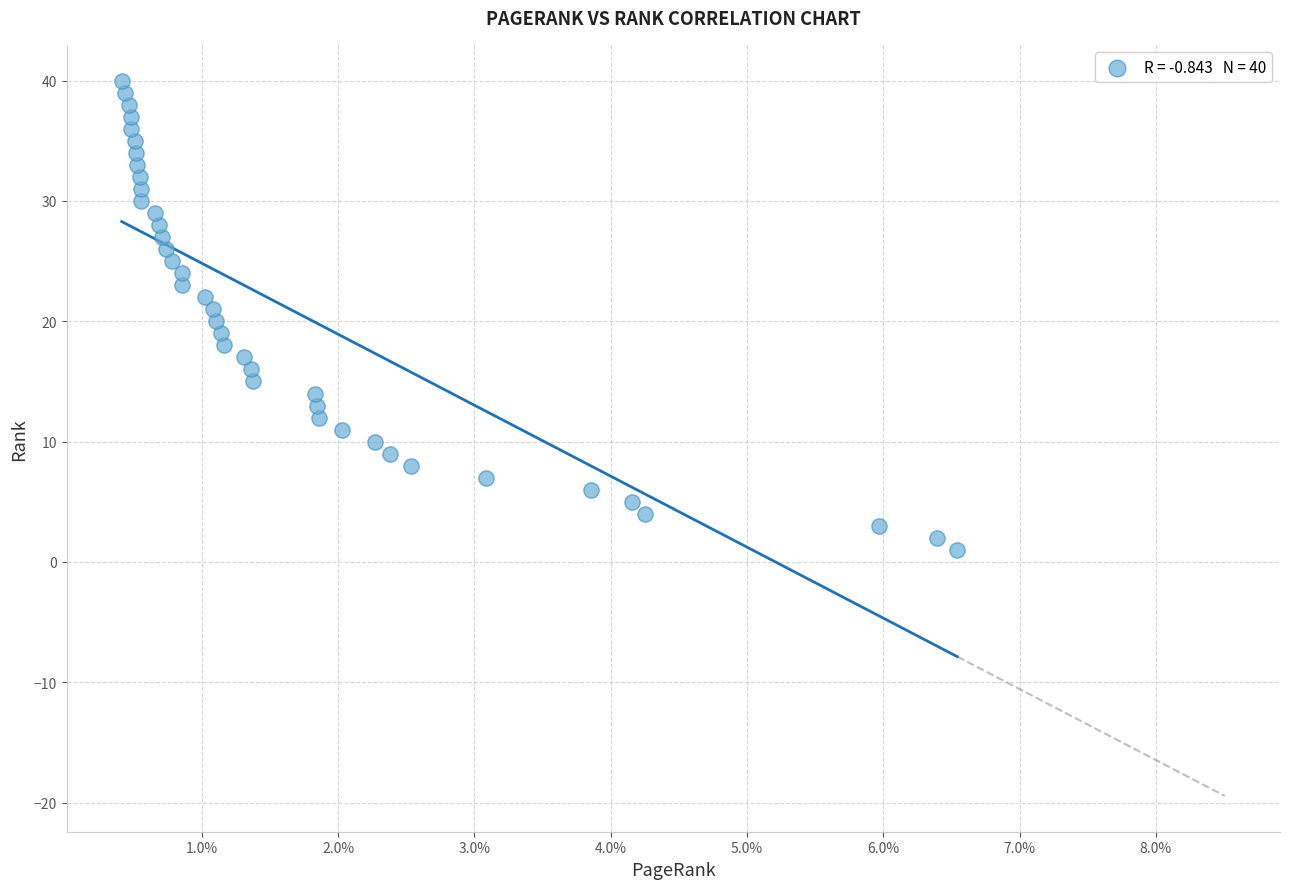

What is the range of Y values (max minus min)?

39